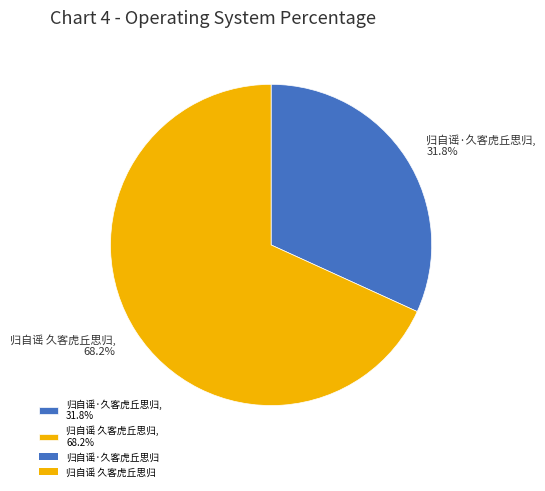

To the nearest percent, what is the combined percentage of 归自谣·久客虎丘思归 and 归自谣 久客虎丘思归?

100%